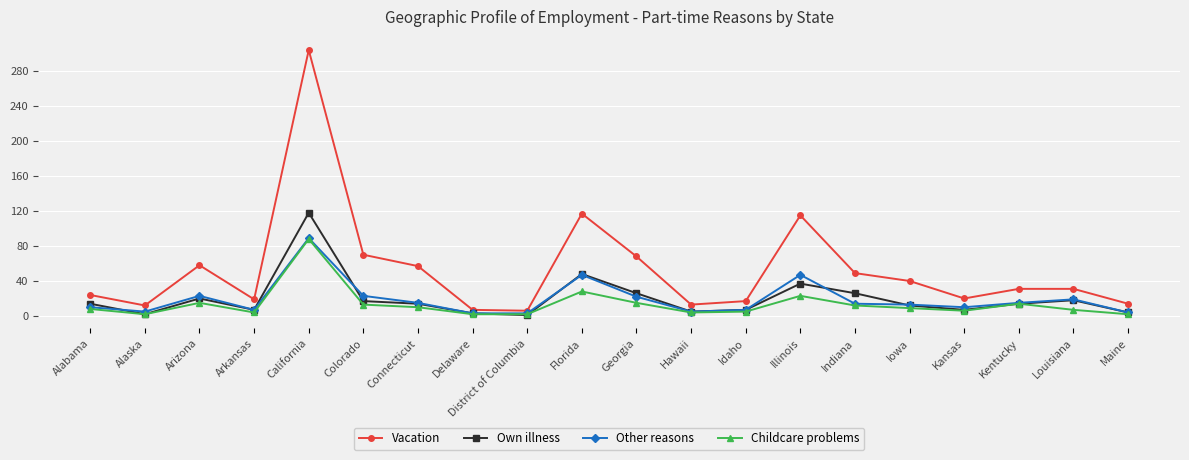

True or false: Other reasons has more than 1 points higher than both neighbors.

True